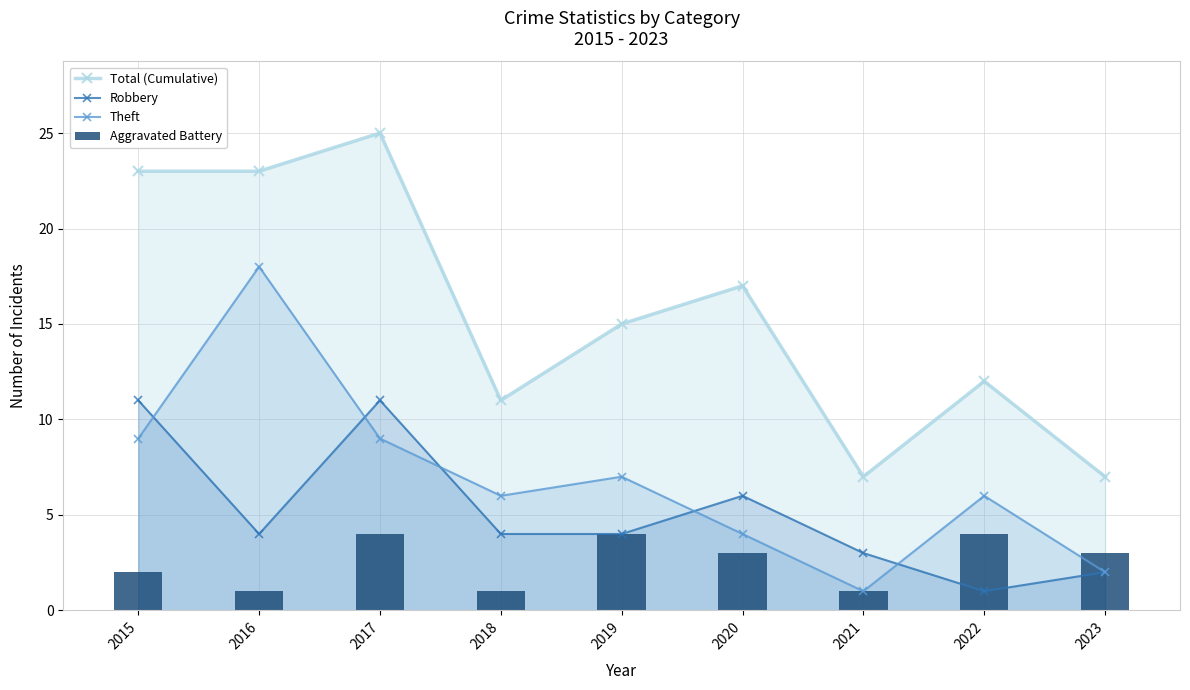

What are all the series names shown in the legend?

Total (Cumulative), Robbery, Theft, Aggravated Battery